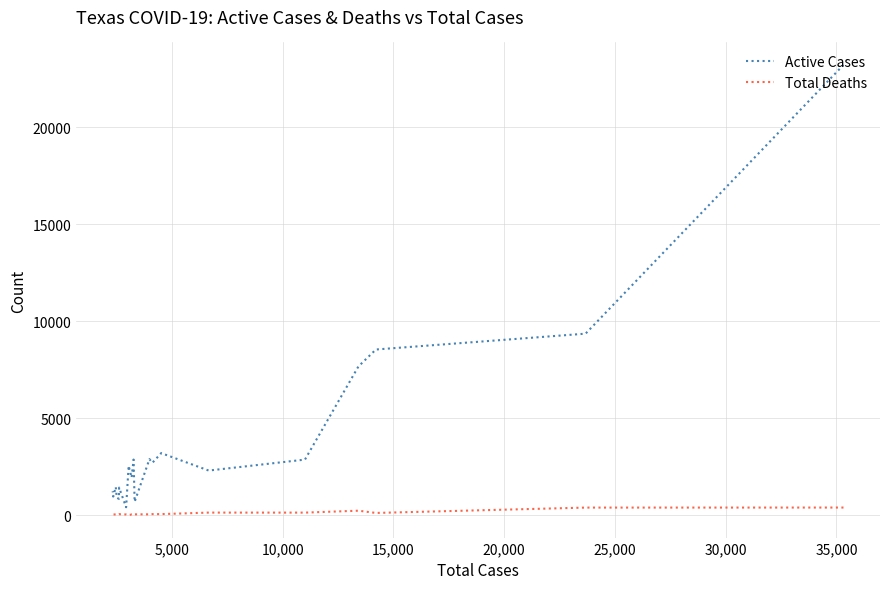

What is the difference between the maximum and second lowest values in the Active Cases series?

22528